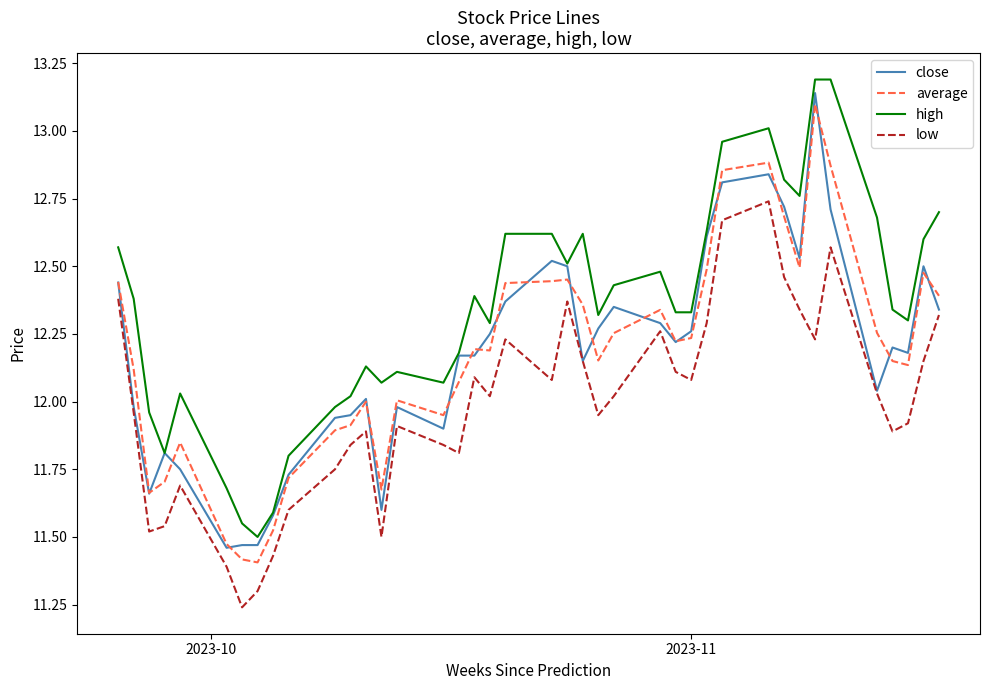

True or false: high and average cross at least once.

False